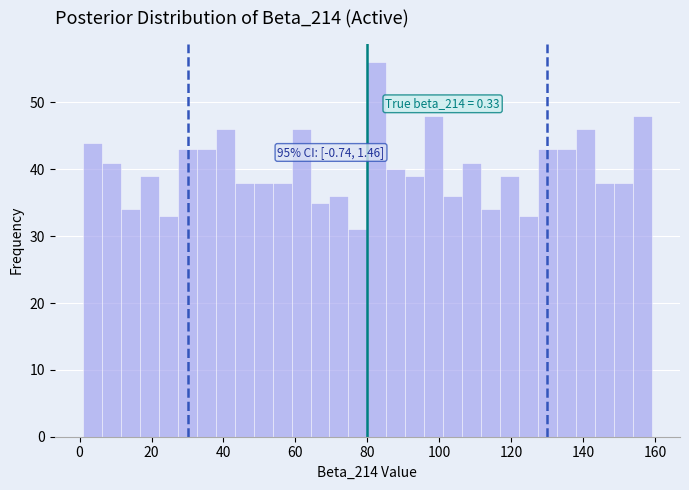

Around what value on the x-axis is the tallest bar? Give the approximate position of its centre, as read against the axis.

82